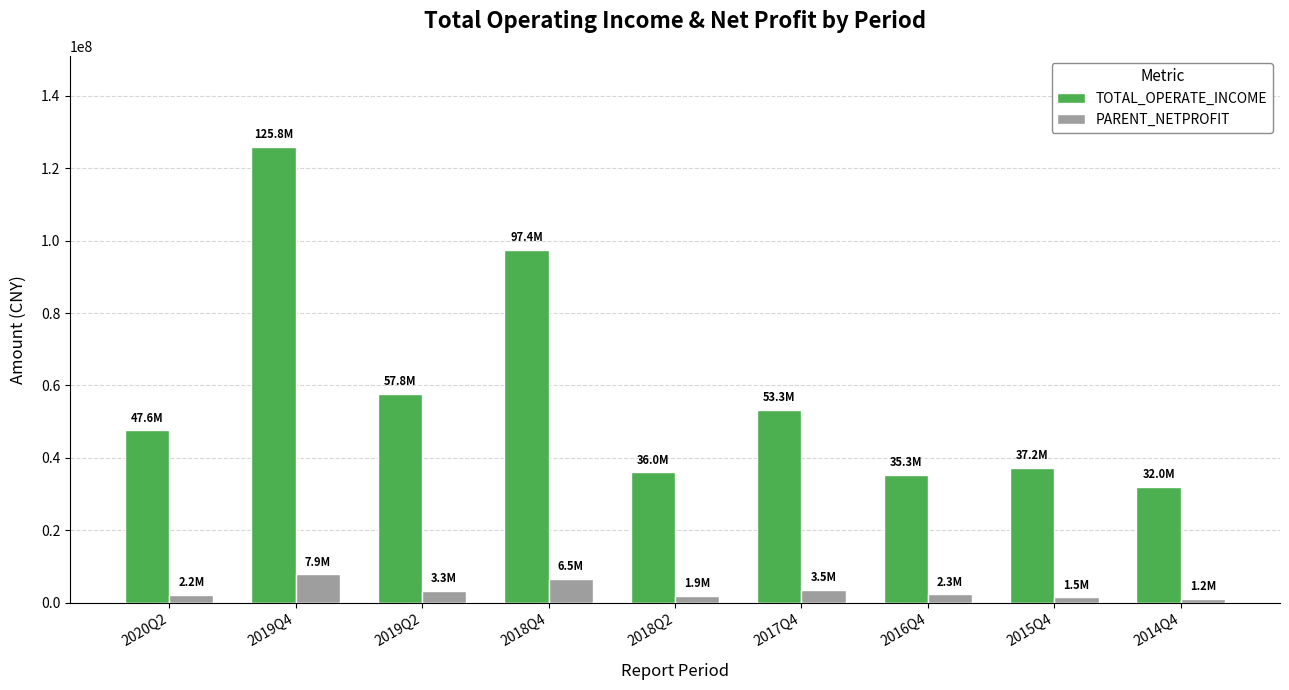

Does the chart contain any negative values?

No